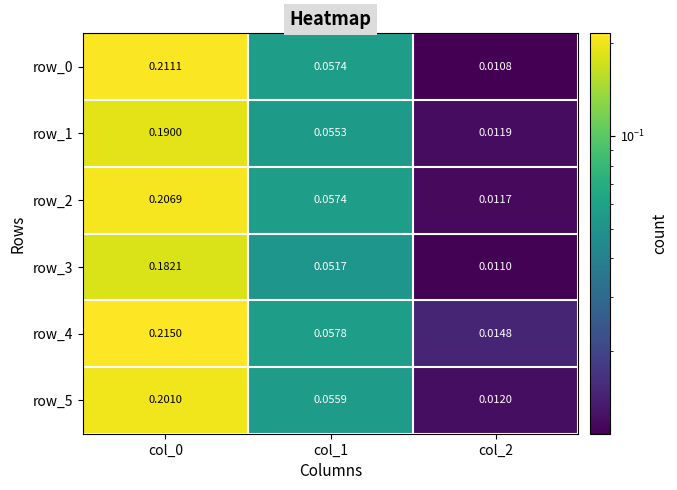

Count the number of data series in this chart.

6